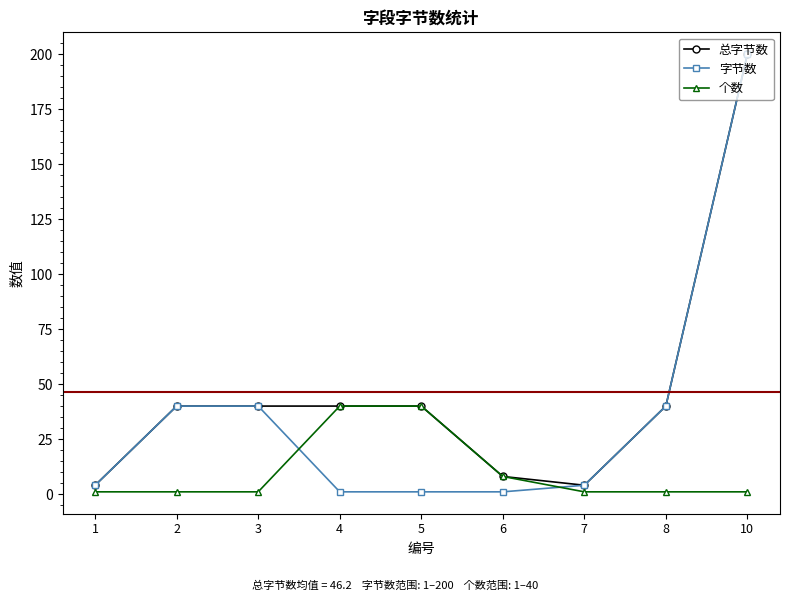

At which category is the sum across all series the highest?

10